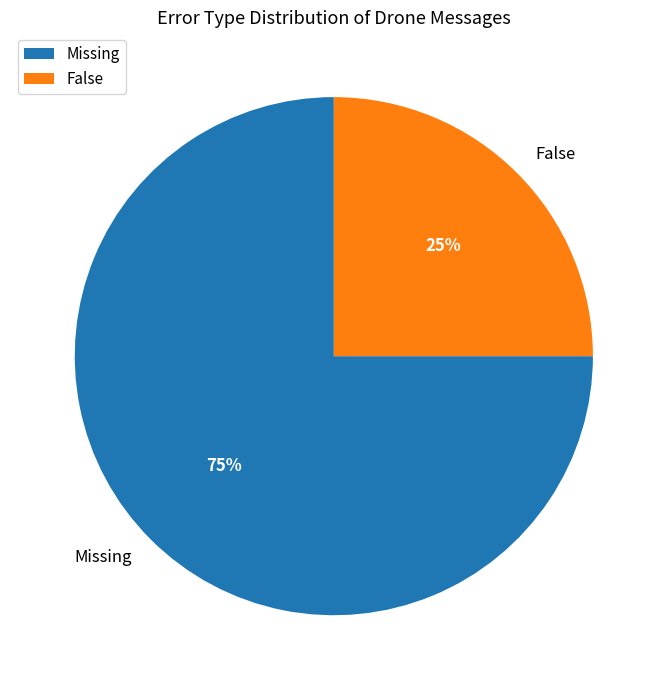

Which category has the smallest portion of the pie?

False